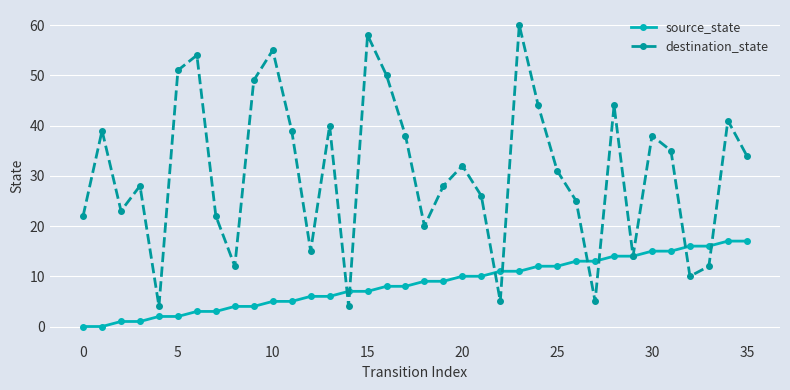

Which series has the largest total across all categories?

destination_state